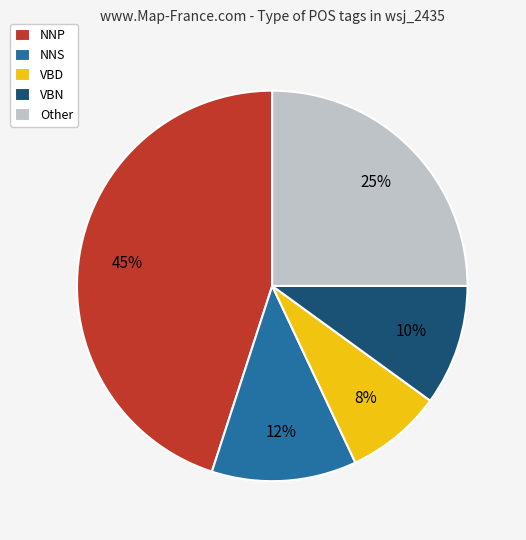

True or false: Other accounts for 14% of the total.

False